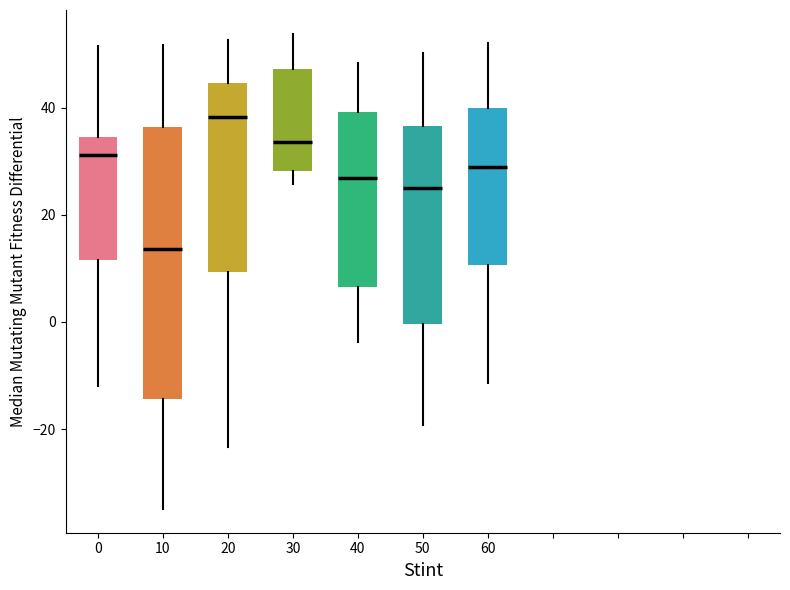

Which box has the highest median line?

20